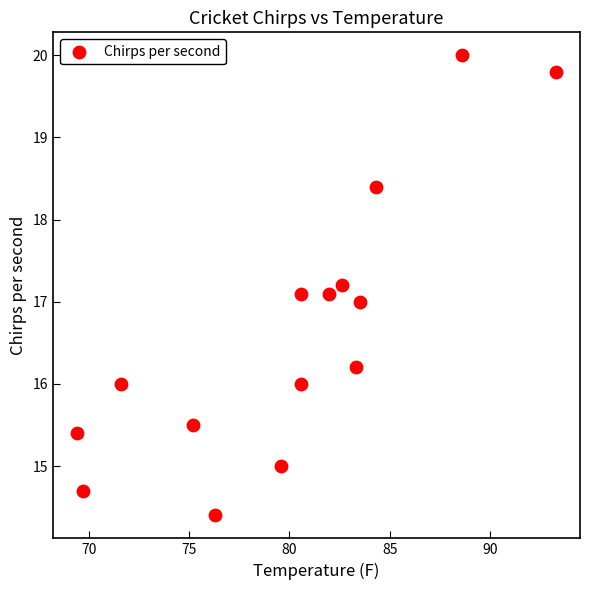

What is the range of Y values (max minus min)?

5.6